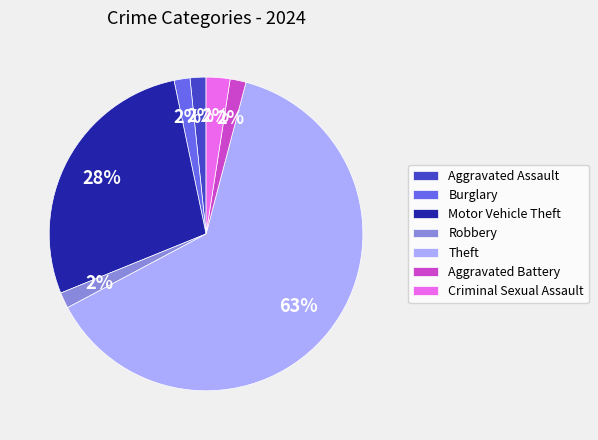

What is the ratio of the value at Burglary to the value at Aggravated Battery?

1.0